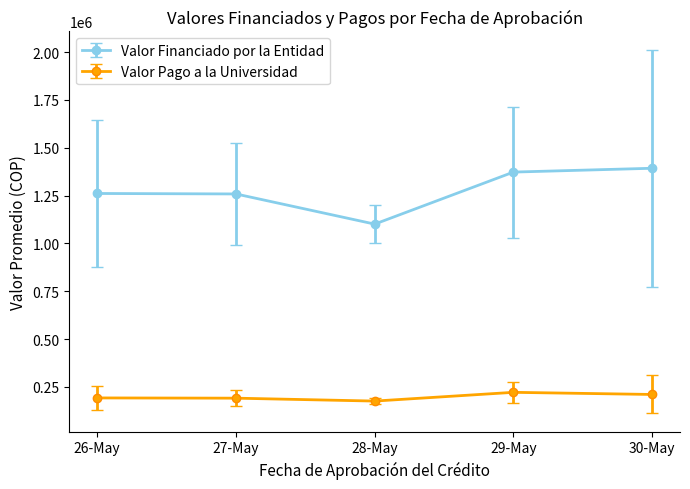

At how many categories does at least one series exceed 944751?

5